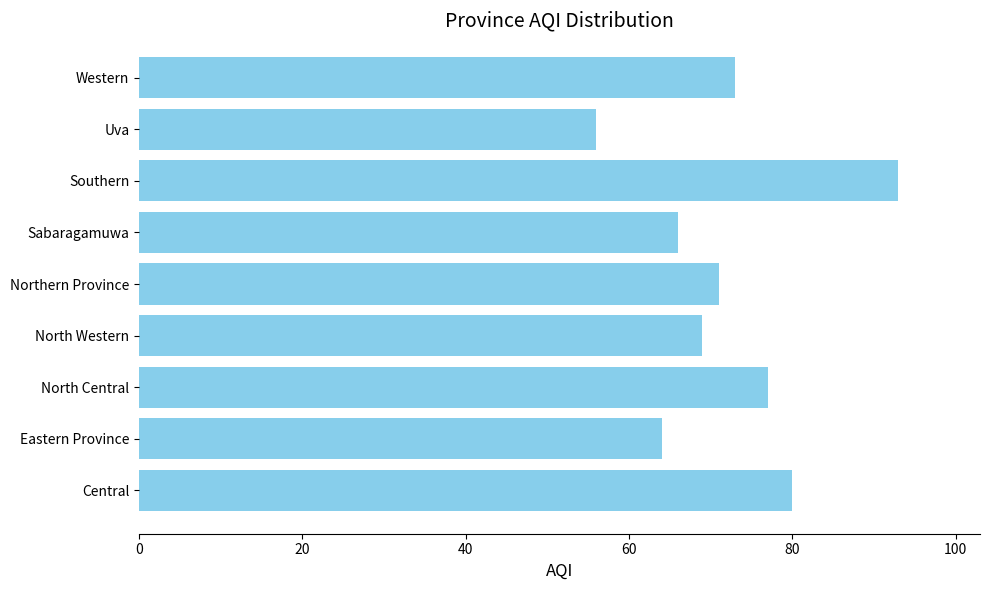

What is the sum of all values?

649